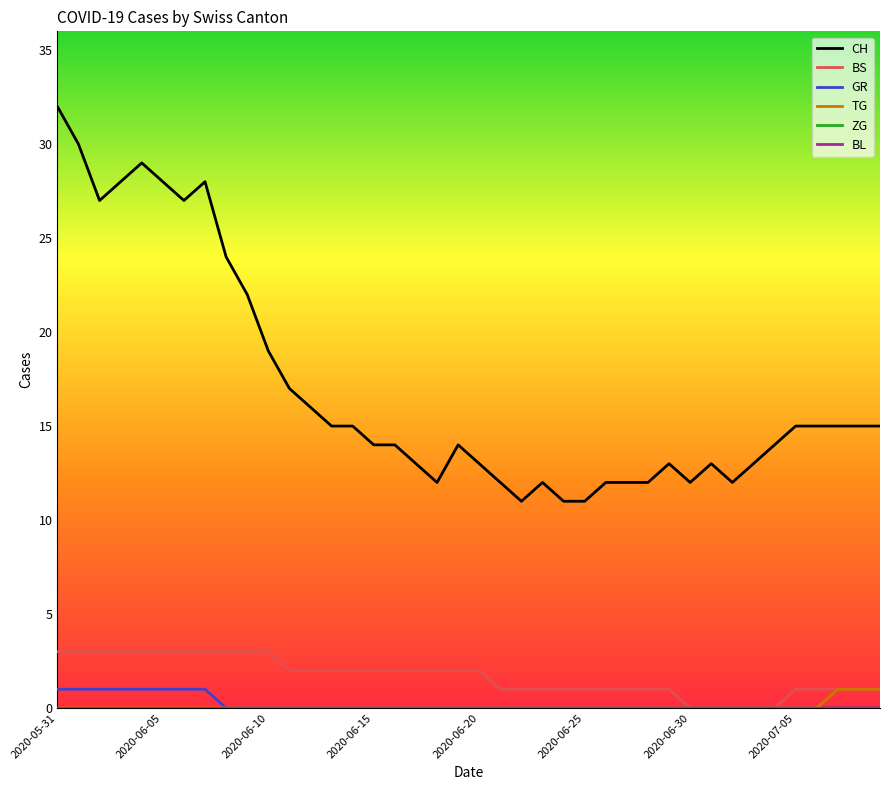

Reading right to left, extract all data points from this chart.

CH: 15	15	15	15	15	14	13	12	13	12	13	12	12	12	11	11	12	11	12	13	14	12	13	14	14	15	15	16	17	19	22	24	28	27	28	29	28	27	30	32
BS: 1	1	1	1	1	0	0	0	0	0	1	1	1	1	1	1	1	1	1	2	2	2	2	2	2	2	2	2	2	3	3	3	3	3	3	3	3	3	3	3
GR: 0	0	0	0	0	0	0	0	0	0	0	0	0	0	0	0	0	0	0	0	0	0	0	0	0	0	0	0	0	0	0	0	1	1	1	1	1	1	1	1
TG: 1	1	1	0	0	0	0	0	0	0	0	0	0	0	0	0	0	0	0	0	0	0	0	0	0	0	0	0	0	0	0	0	0	0	0	0	0	0	0	0
ZG: 0	0	0	0	0	0	0	0	0	0	0	0	0	0	0	0	0	0	0	0	0	0	0	0	0	0	0	0	0	0	0	0	0	0	0	0	0	0	0	0
BL: 0	0	0	0	0	0	0	0	0	0	0	0	0	0	0	0	0	0	0	0	0	0	0	0	0	0	0	0	0	0	0	0	0	0	0	0	0	0	0	0